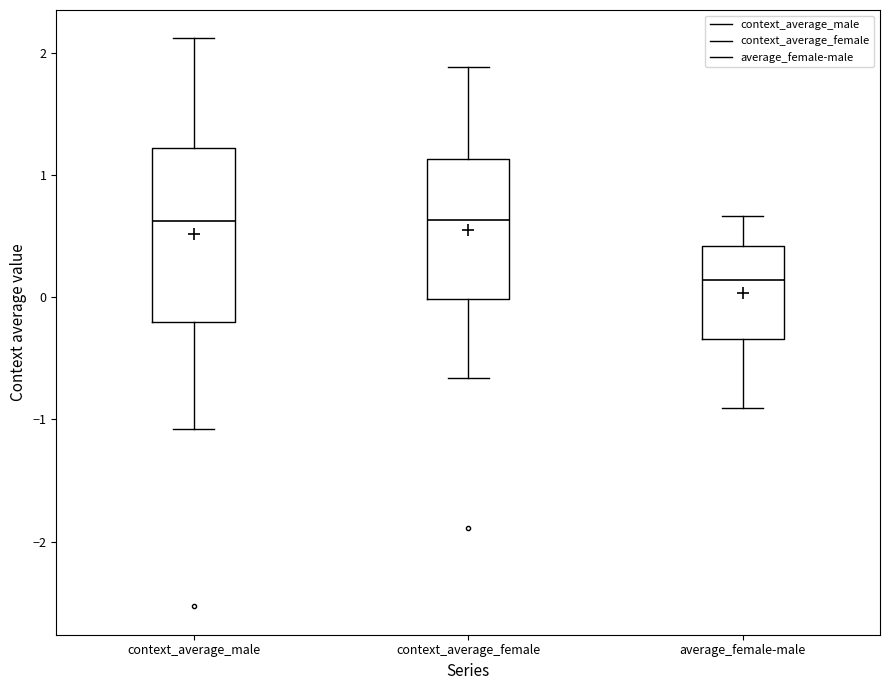

Where does the upper whisker of the box for context_average_male end on the y-axis? The values are not printed on the chart, so give them approximately, as read against the axis.

2.1